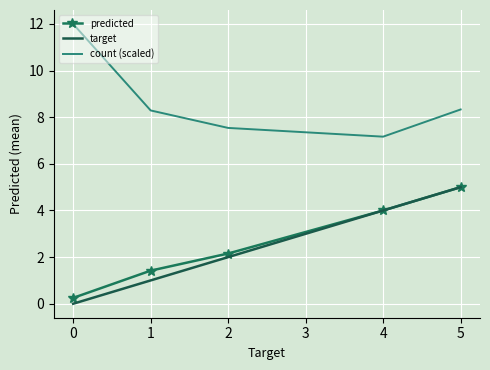

True or false: target and count (scaled) cross at least once.

False